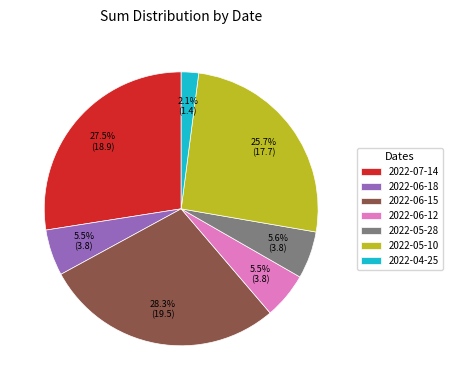

Is it true that 2022-06-12 is 1% of the pie?

False